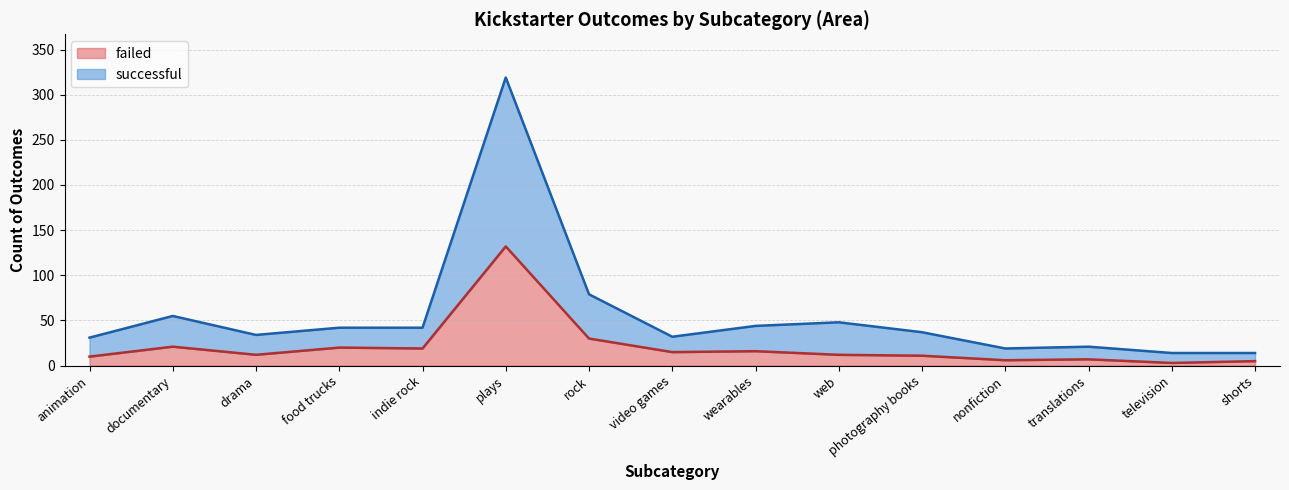

Where is the first local minimum for successful?

drama